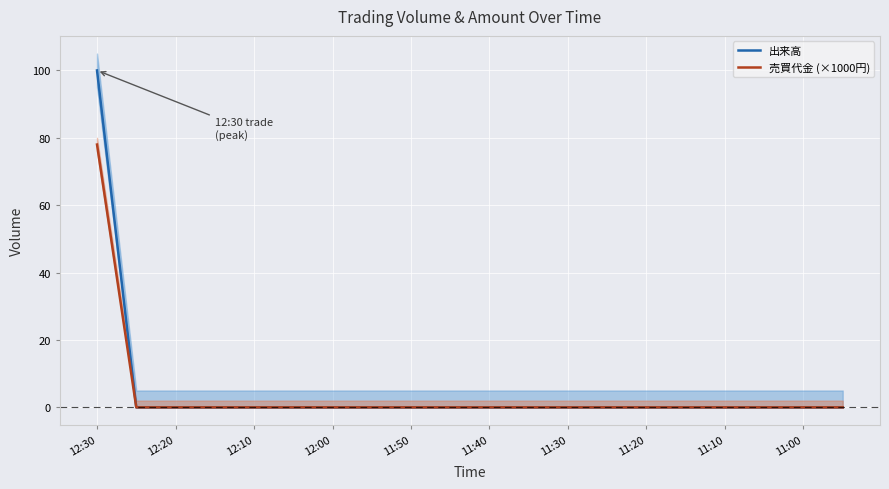

Rank the series by their maximum value, from lowest to highest.

売買代金 (×1000円), 出来高